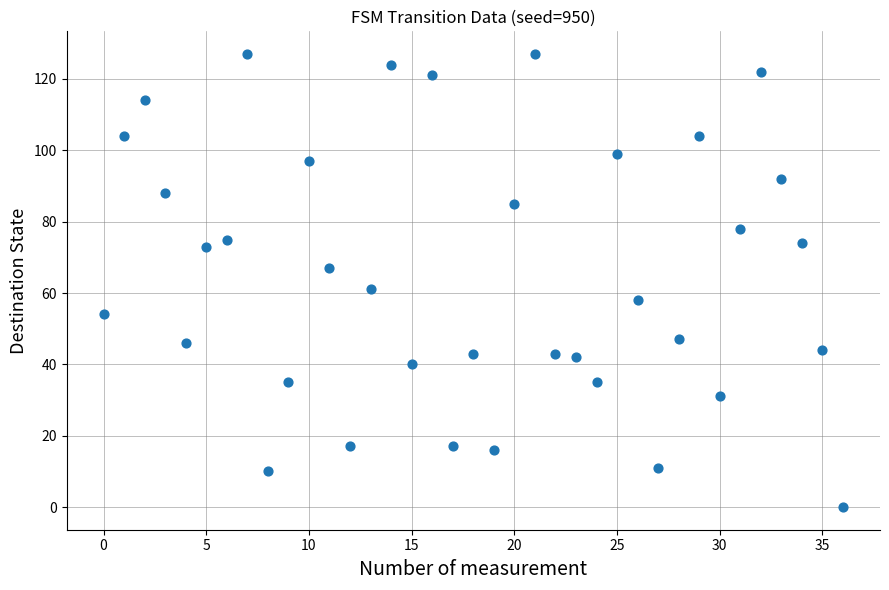

What Y value in the scatter plot is closest to 63?

61